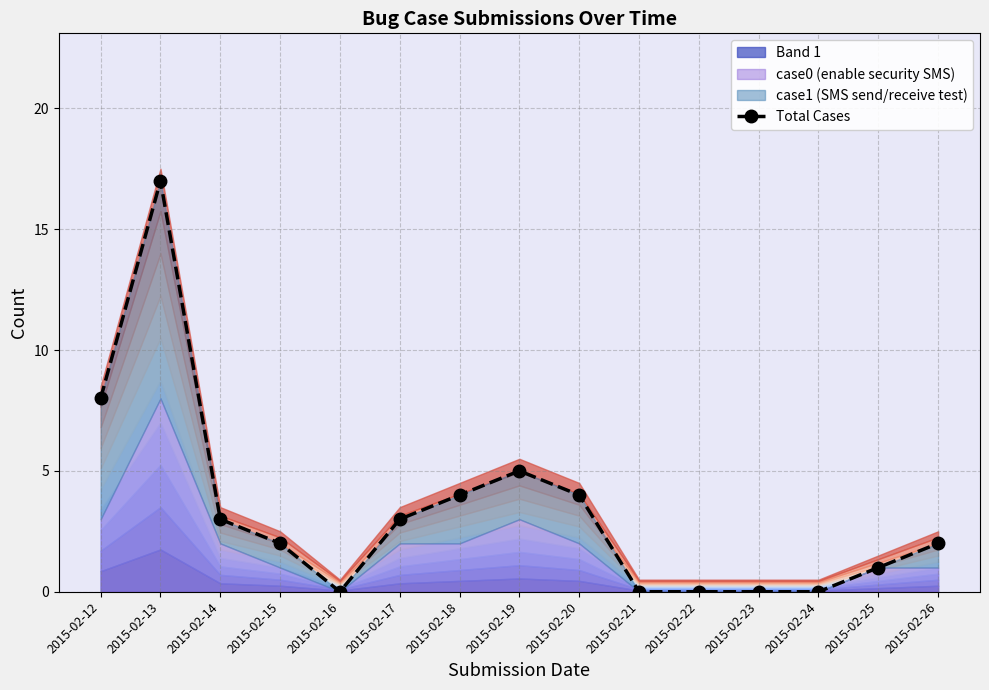

What is the greatest value displayed?

17